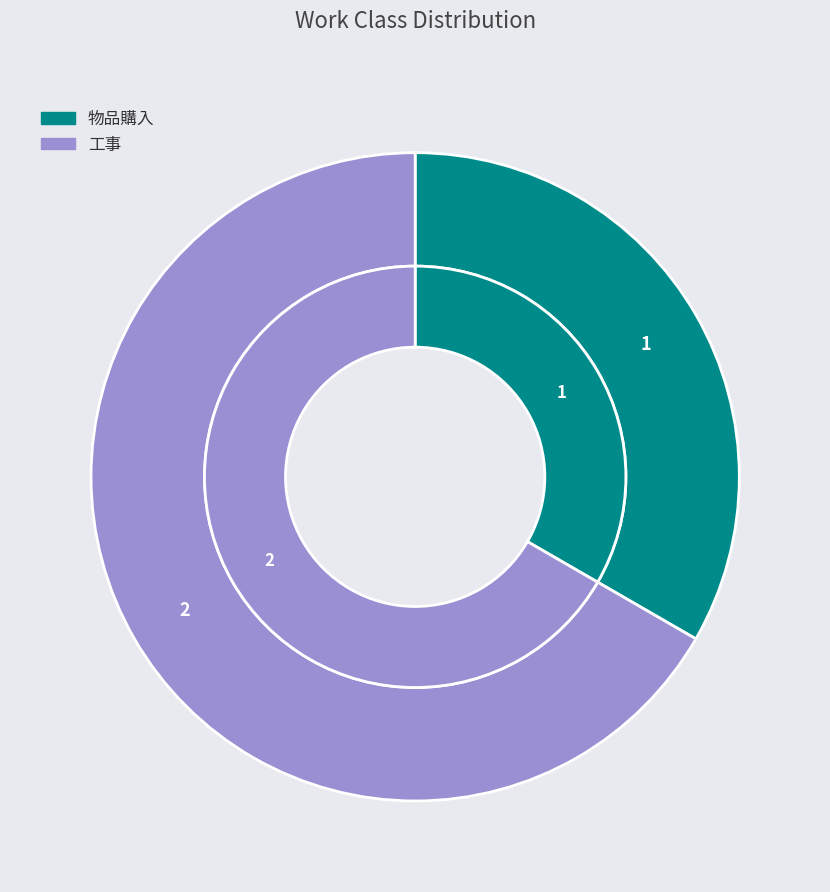

To the nearest percent, what percentage of the pie is 工事?

67%